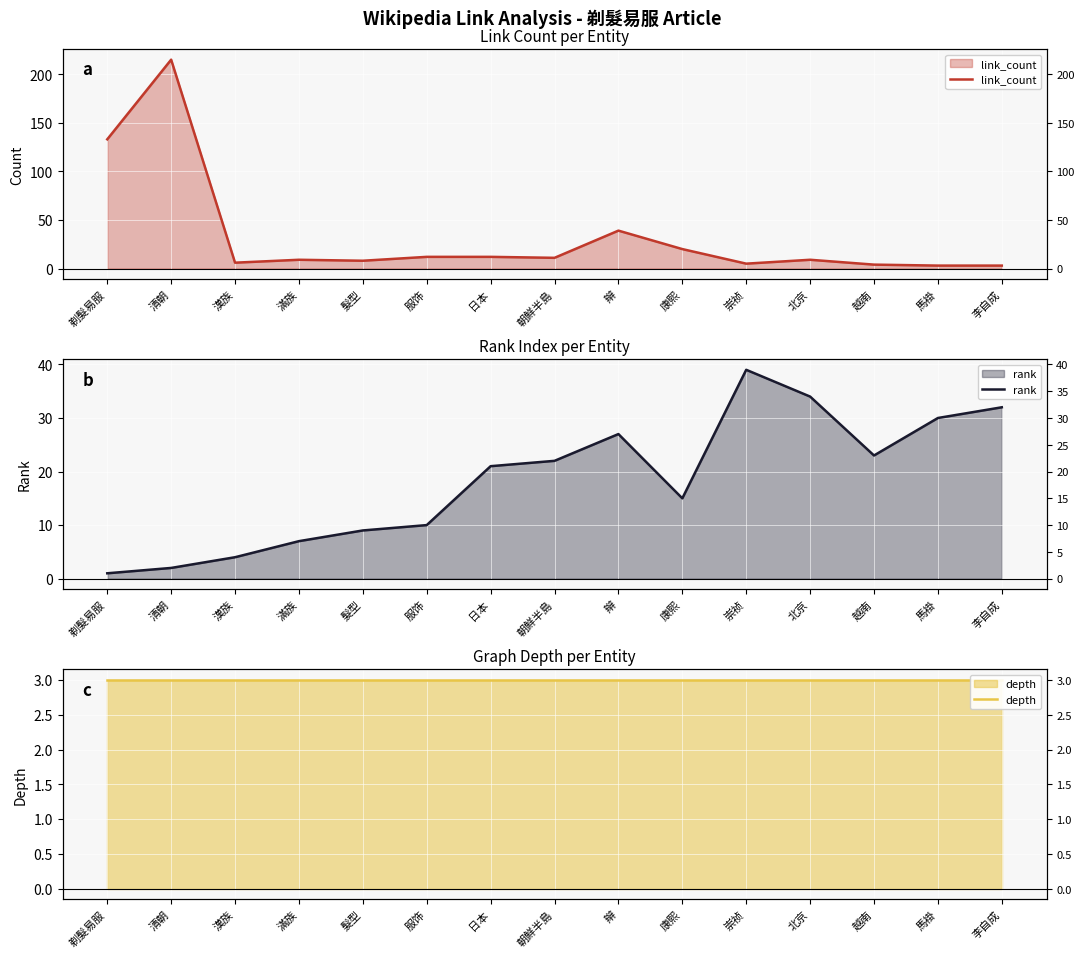

True or false: depth has more than 0 interior local peaks.

False